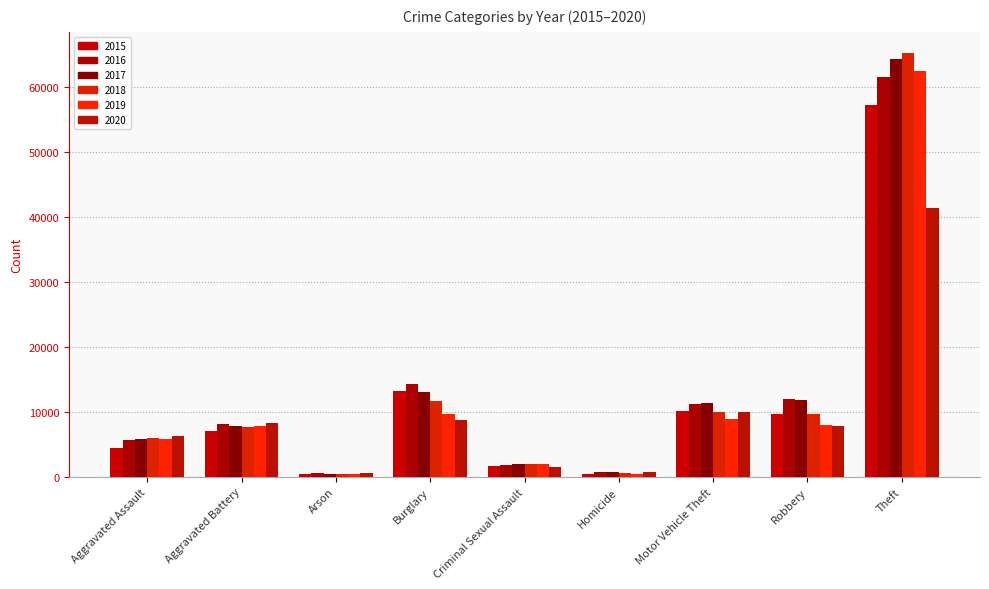

What are all the series names shown in the legend?

2015, 2016, 2017, 2018, 2019, 2020